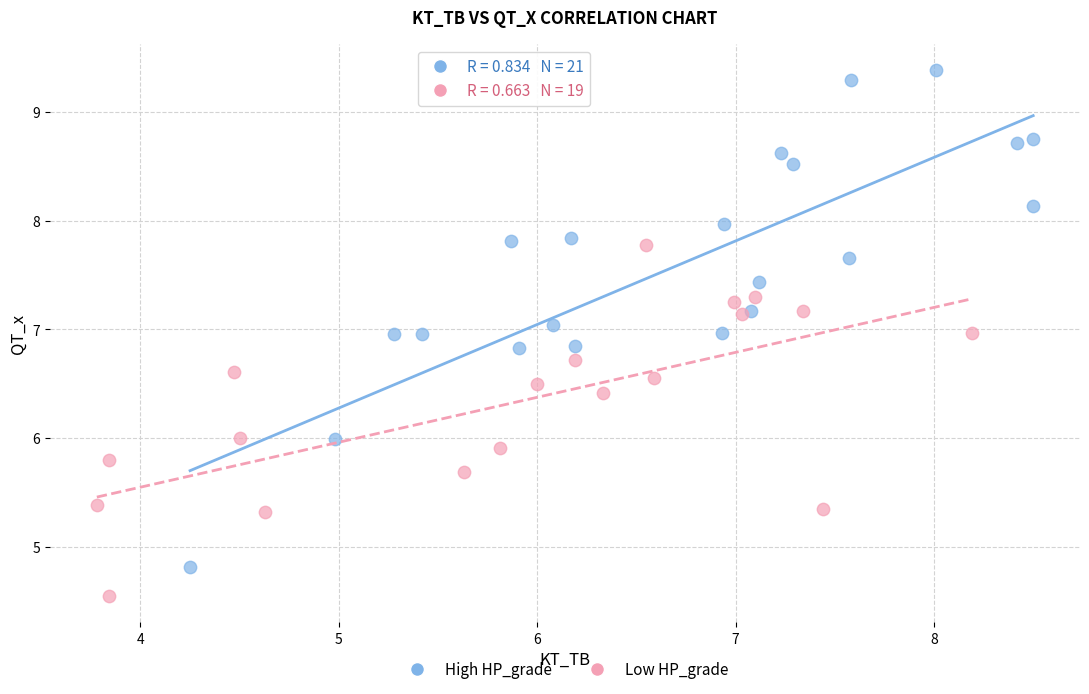

Which series reaches the minimum Y coordinate?

Low HP_grade